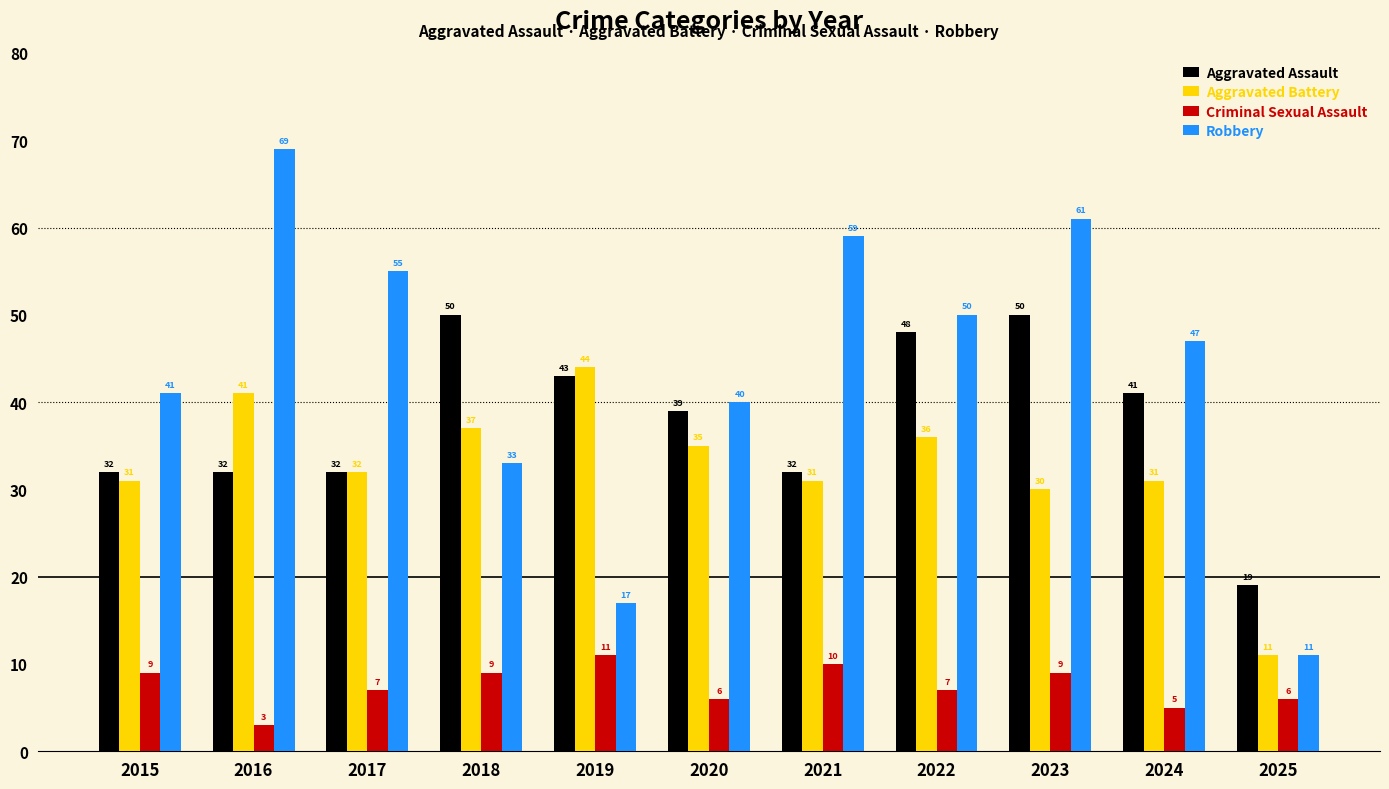

What are all the series names shown in the legend?

Aggravated Assault, Aggravated Battery, Criminal Sexual Assault, Robbery